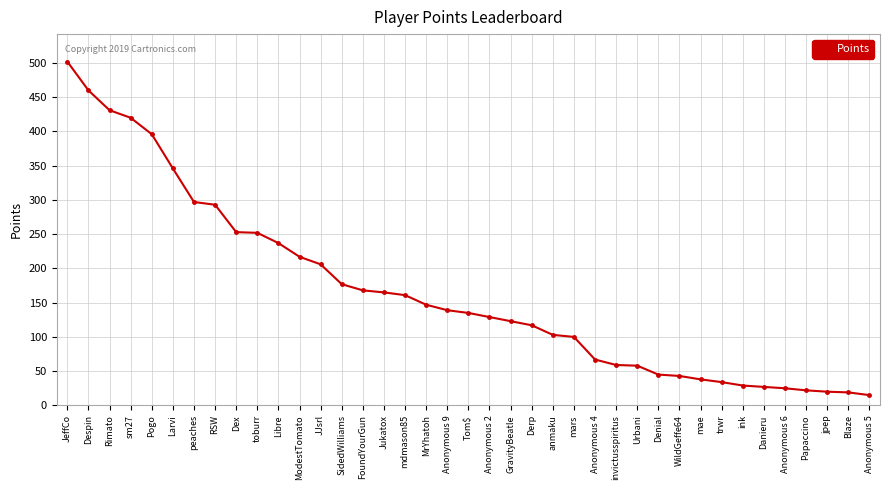

What is the label of the 27th point from the left?

invictusspiritus